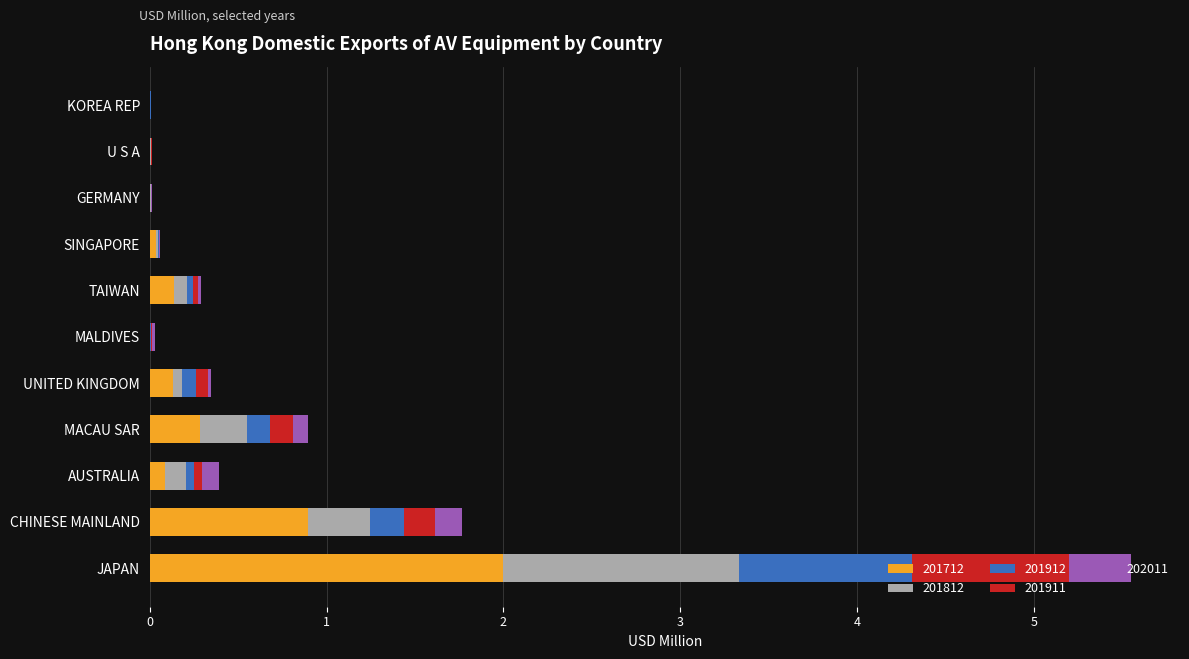

What is the maximum value for 201712?

2.0